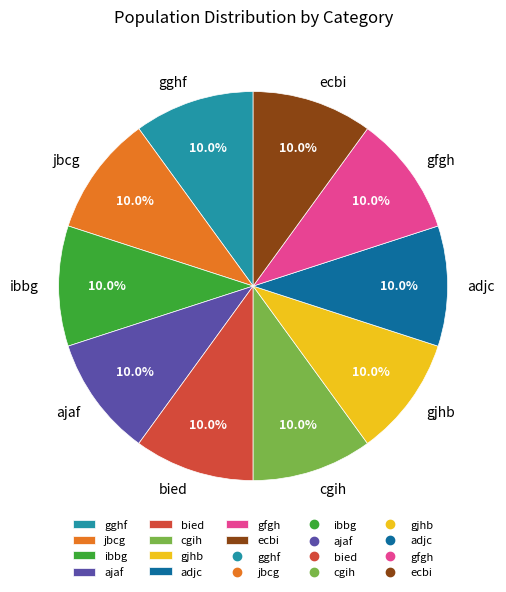

What is the ratio of the value at ibbg to the value at jbcg?

1.0